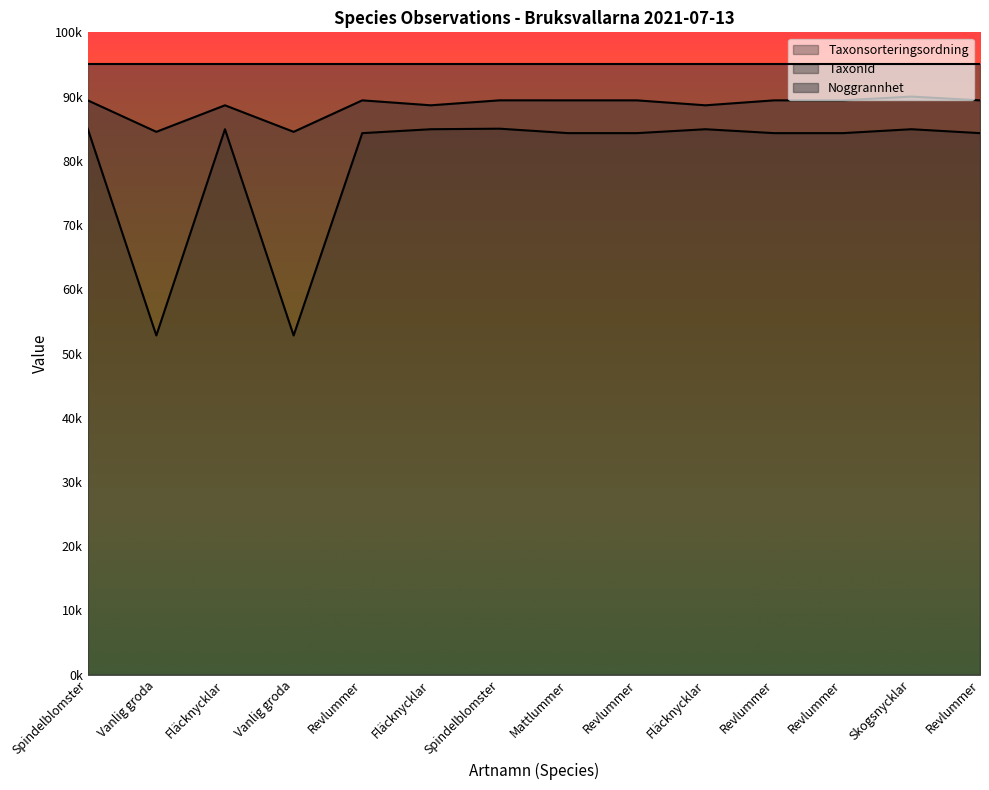

What is the sum of the Taxonsorteringsordning values at Revlummer and Revlummer?

168613.4